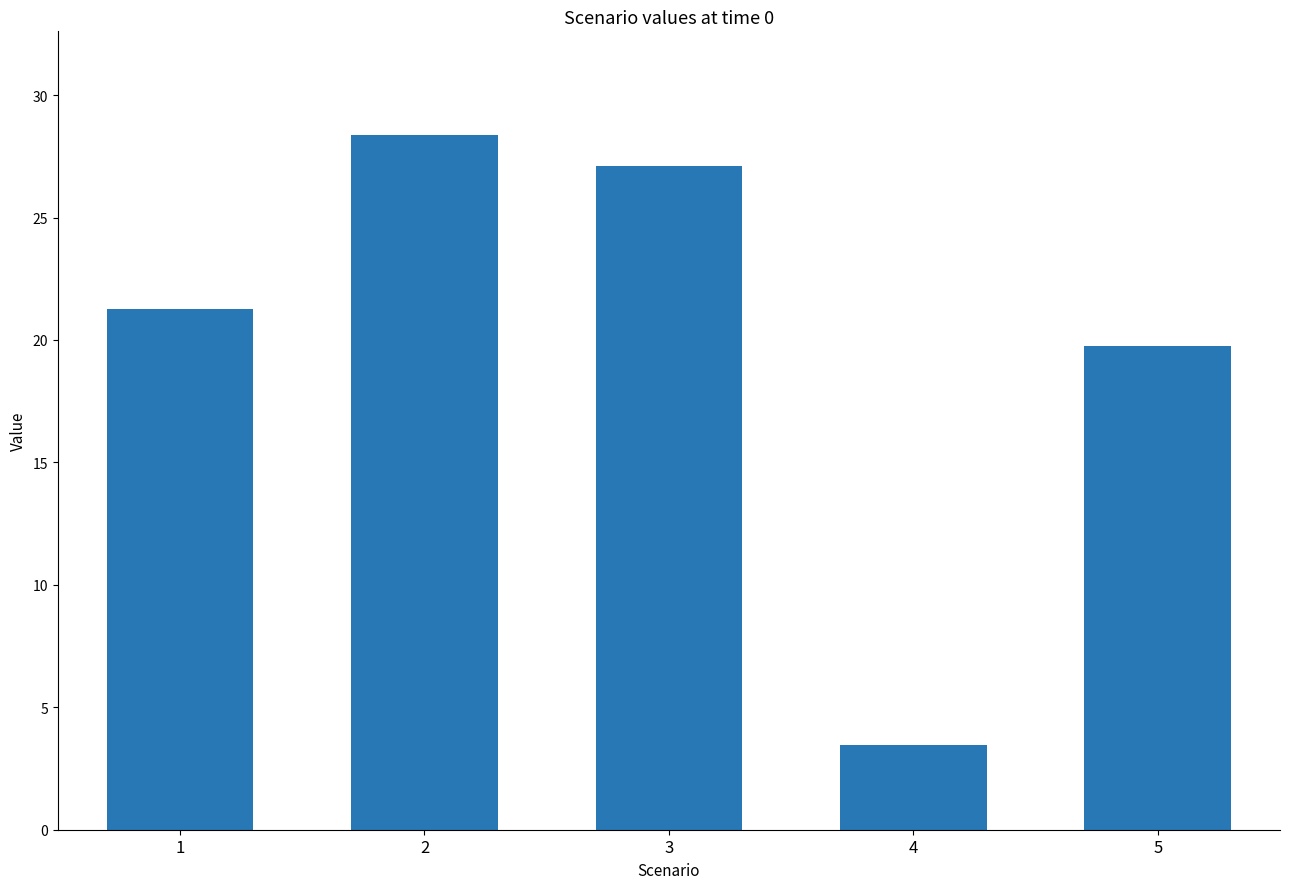

Are the bars grouped side by side (vs. stacked)?

No